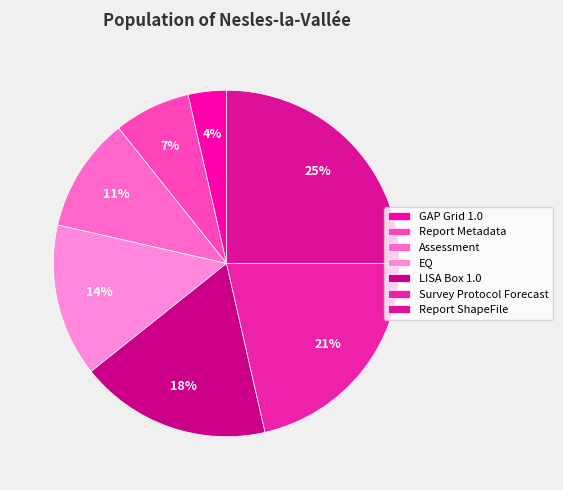

What percentage is the GAP Grid 1.0 slice, to the nearest percent?

4%